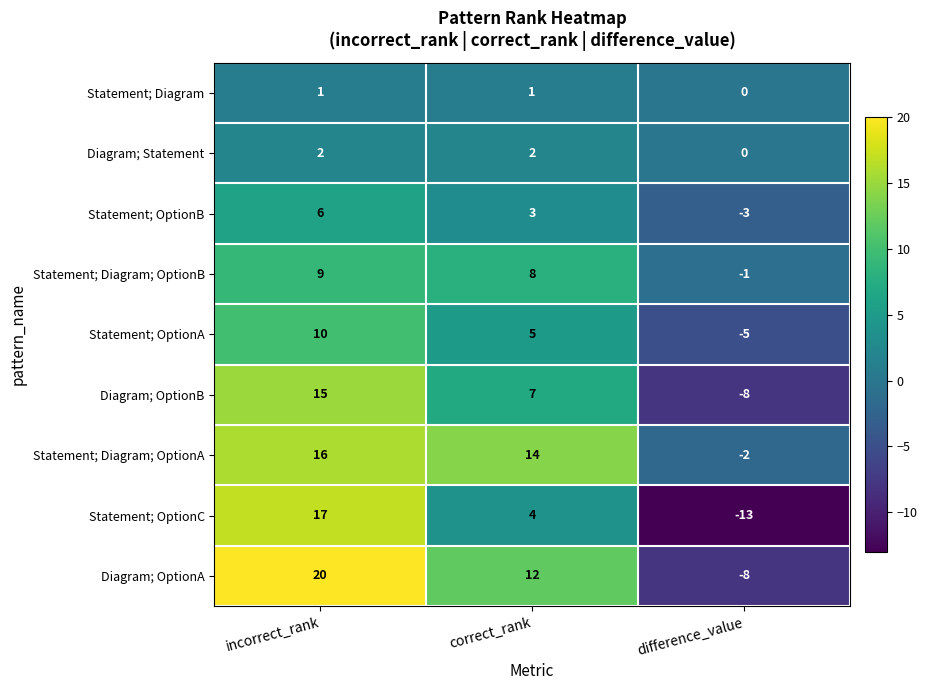

Count the Diagram; OptionB values in the range -8 to 15.

3